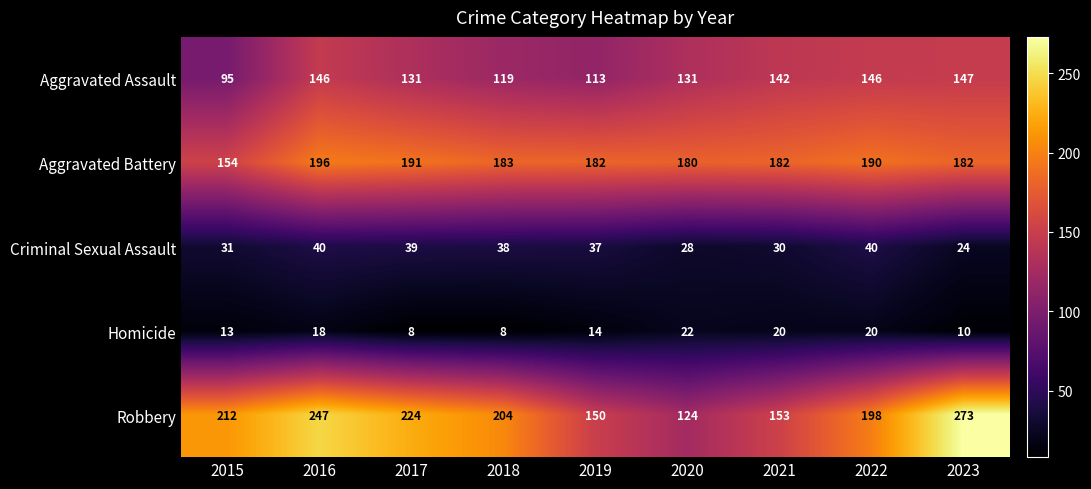

Which series has the largest total across all categories?

Robbery